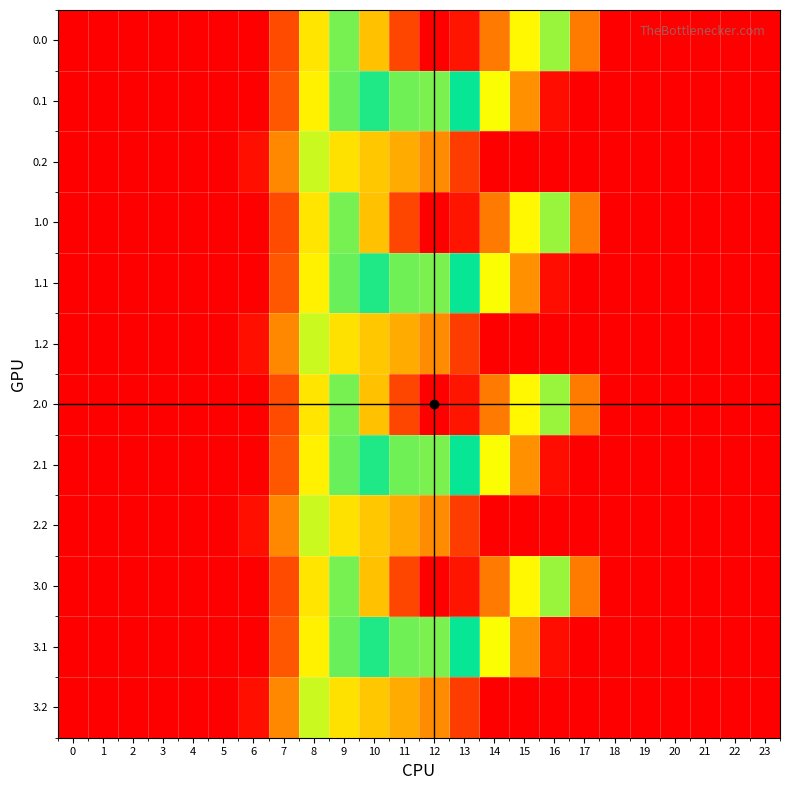

Which has a higher value, 2 or 18?

2